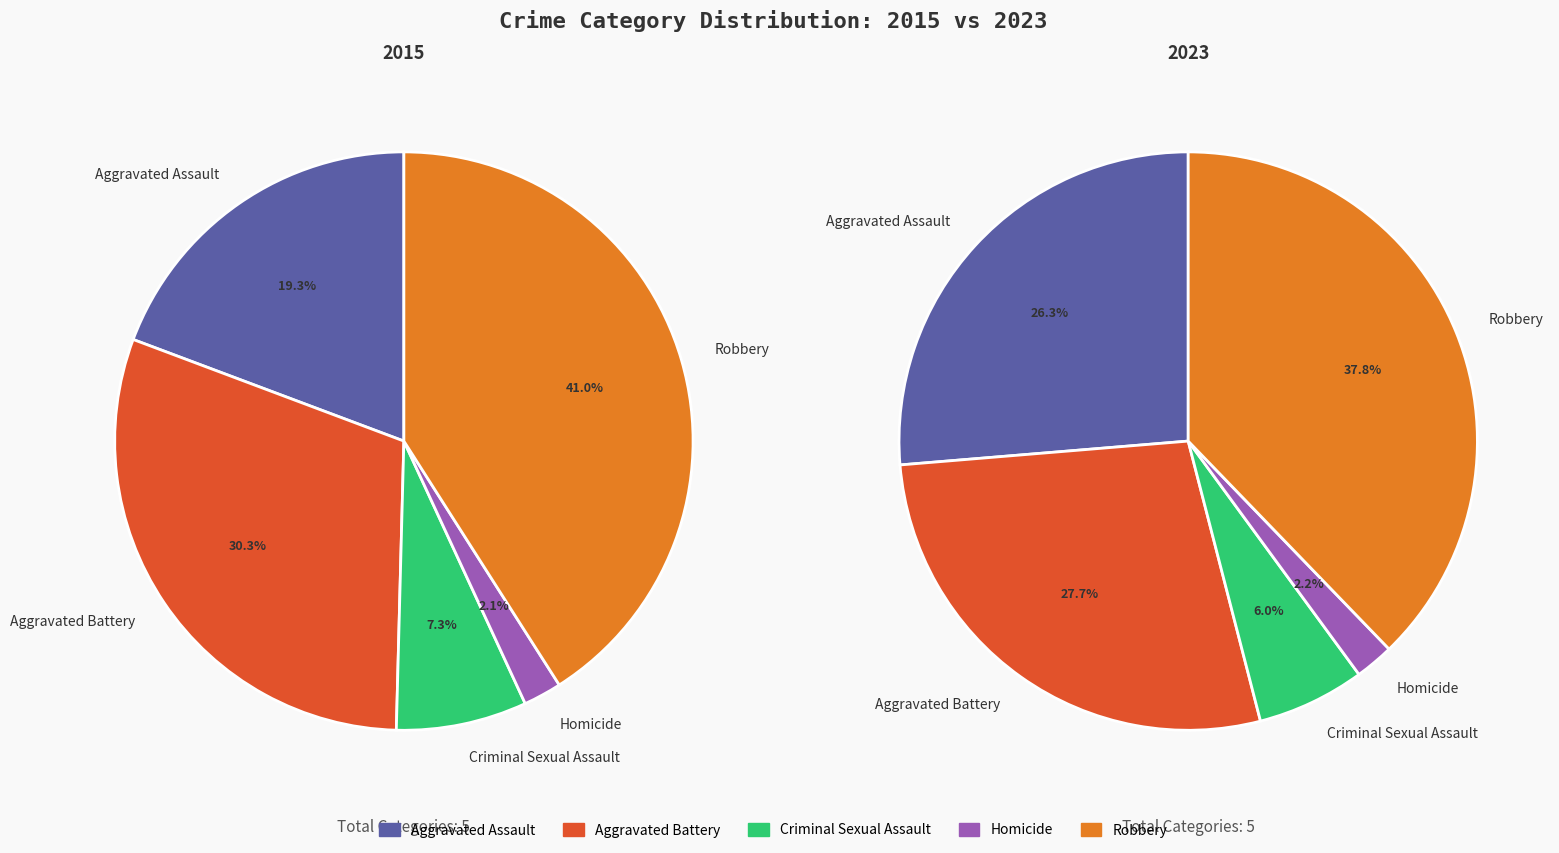

What percentage do Aggravated Assault and Aggravated Battery together represent?

49.6%